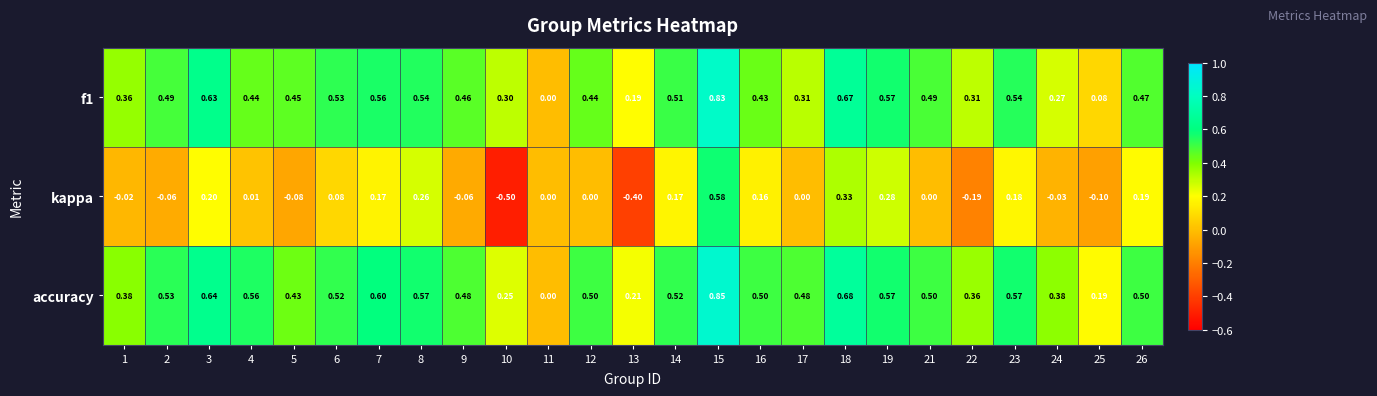

How many series are shown in this chart?

3